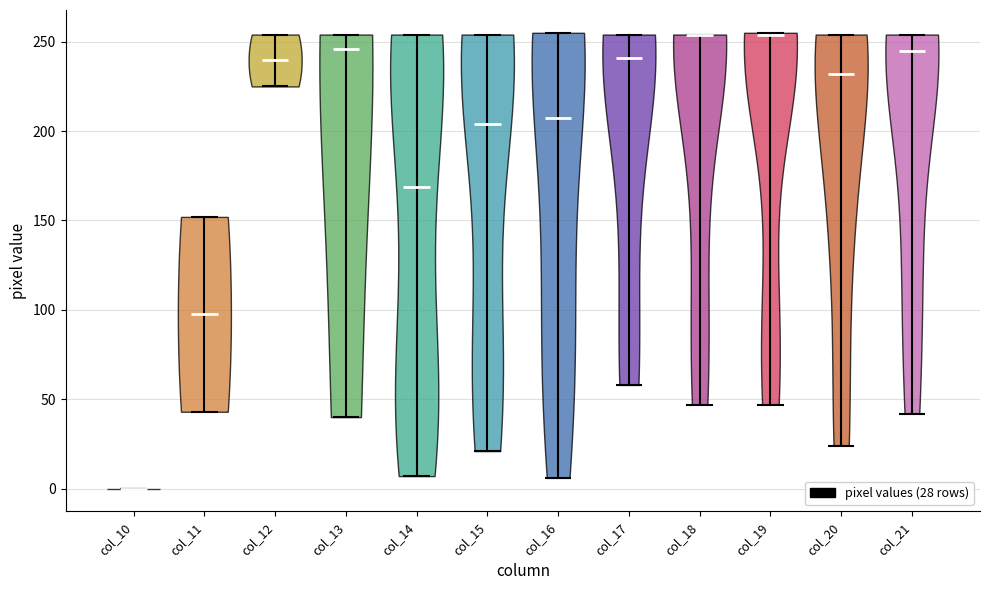

Which violin has the lowest median line?

col_10